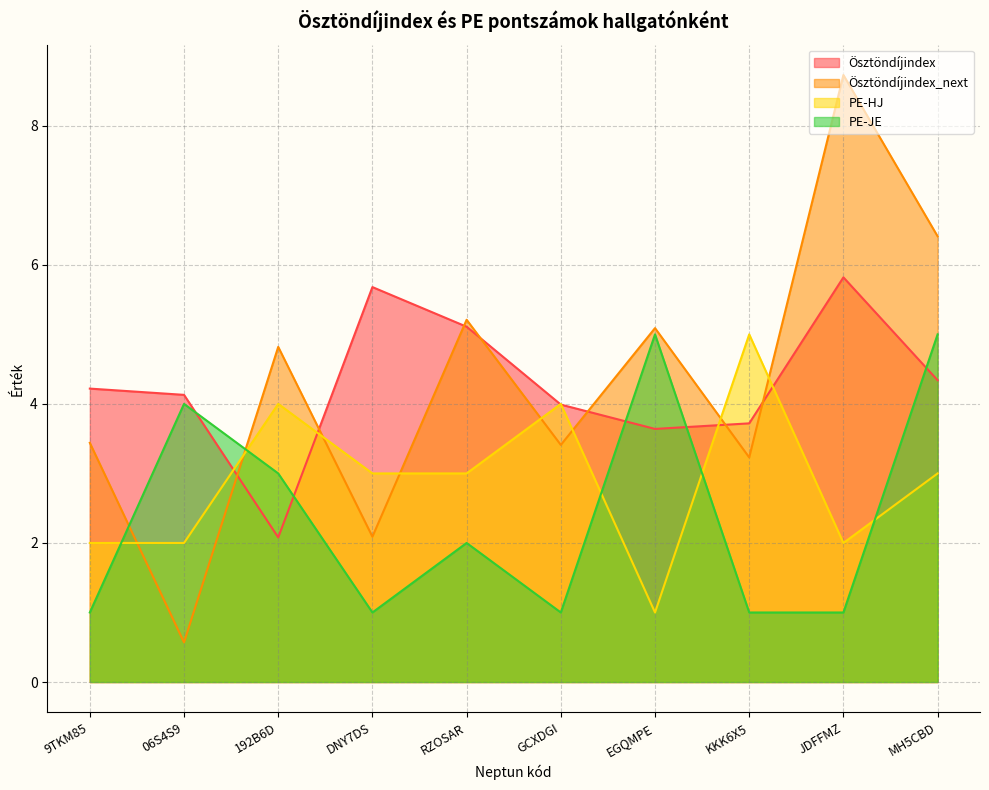

What is the difference between the maximum and minimum values in the Ösztöndíjindex_next series?

8.2